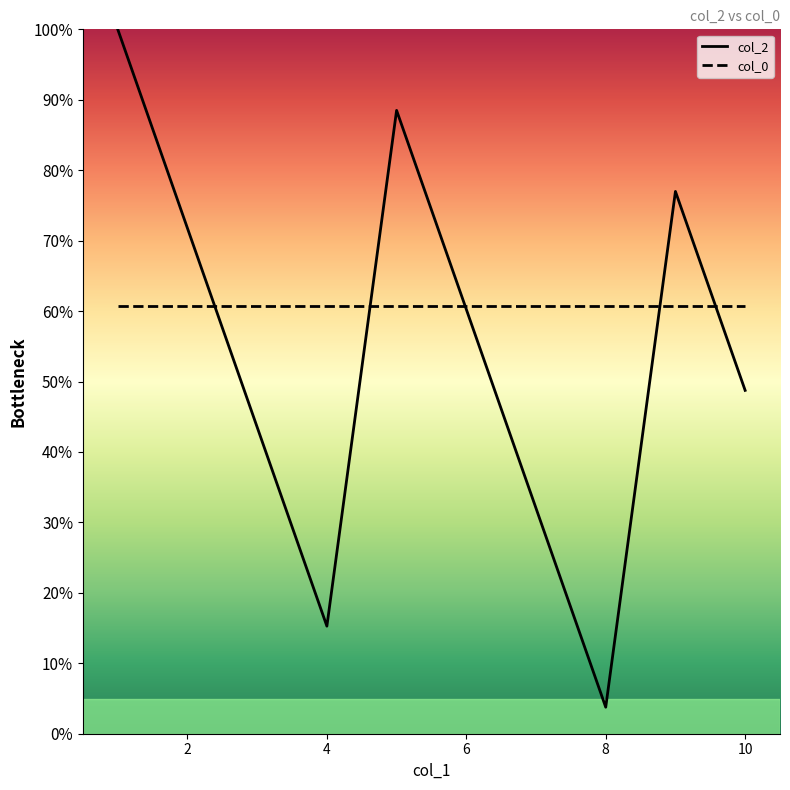

What is the minimum value shown in the chart?

3.8